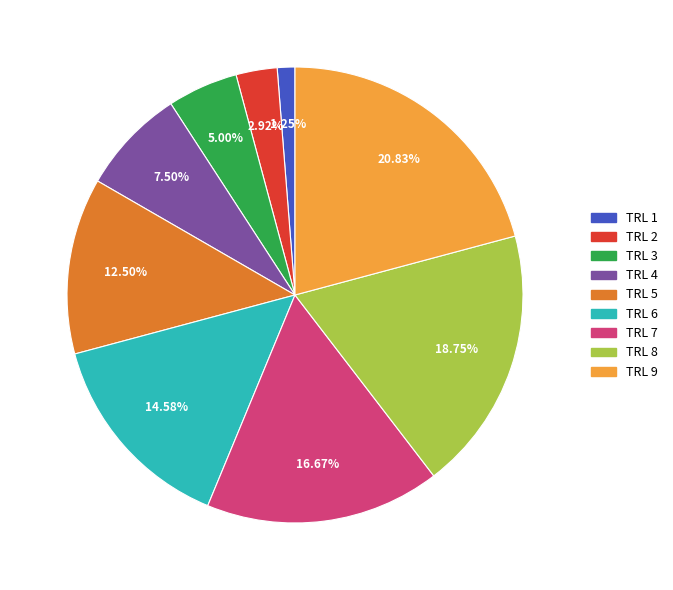

Which slice is the smallest?

TRL 1